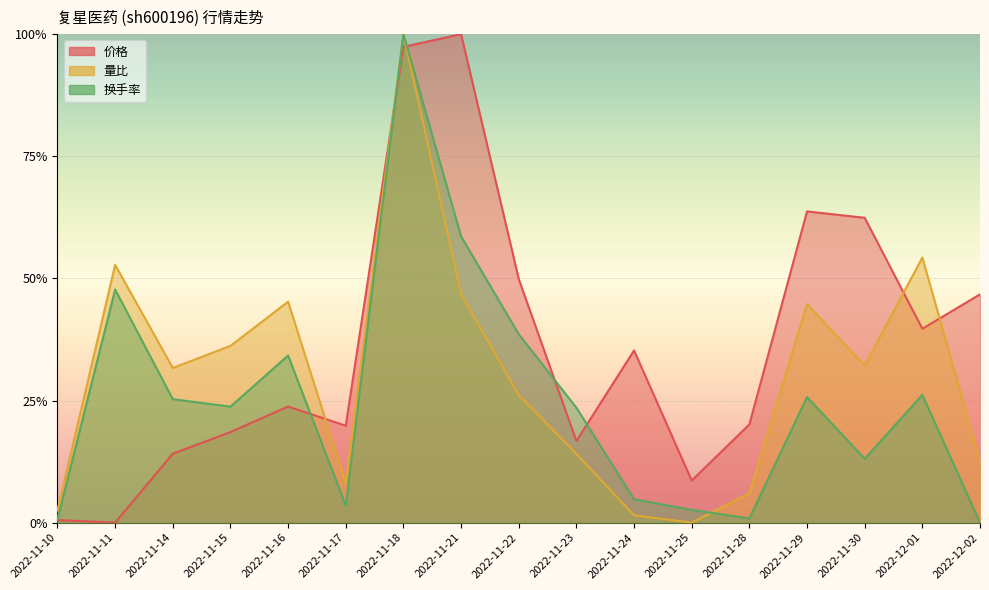

Reading left to right, transcribe all the data shown in this chart.

价格: 2022-11-10=0.0	2022-11-11=0.0	2022-11-14=0.1	2022-11-15=0.2	2022-11-16=0.2	2022-11-17=0.2	2022-11-18=1.0	2022-11-21=1.0	2022-11-22=0.5	2022-11-23=0.2	2022-11-24=0.4	2022-11-25=0.1	2022-11-28=0.2	2022-11-29=0.6	2022-11-30=0.6	2022-12-01=0.4	2022-12-02=0.5
量比: 2022-11-10=0.0	2022-11-11=0.5	2022-11-14=0.3	2022-11-15=0.4	2022-11-16=0.5	2022-11-17=0.1	2022-11-18=1.0	2022-11-21=0.5	2022-11-22=0.3	2022-11-23=0.1	2022-11-24=0.0	2022-11-25=0.0	2022-11-28=0.1	2022-11-29=0.4	2022-11-30=0.3	2022-12-01=0.5	2022-12-02=0.1
换手率: 2022-11-10=0.0	2022-11-11=0.5	2022-11-14=0.3	2022-11-15=0.2	2022-11-16=0.3	2022-11-17=0.0	2022-11-18=1.0	2022-11-21=0.6	2022-11-22=0.4	2022-11-23=0.2	2022-11-24=0.0	2022-11-25=0.0	2022-11-28=0.0	2022-11-29=0.3	2022-11-30=0.1	2022-12-01=0.3	2022-12-02=0.0